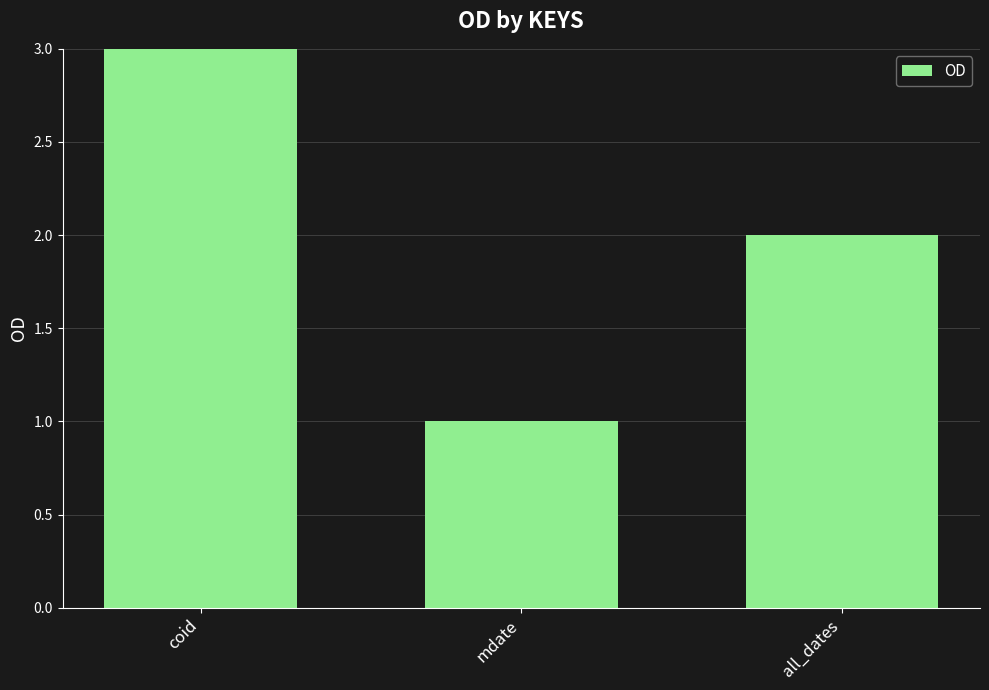

How many categories are shown in the chart?

3